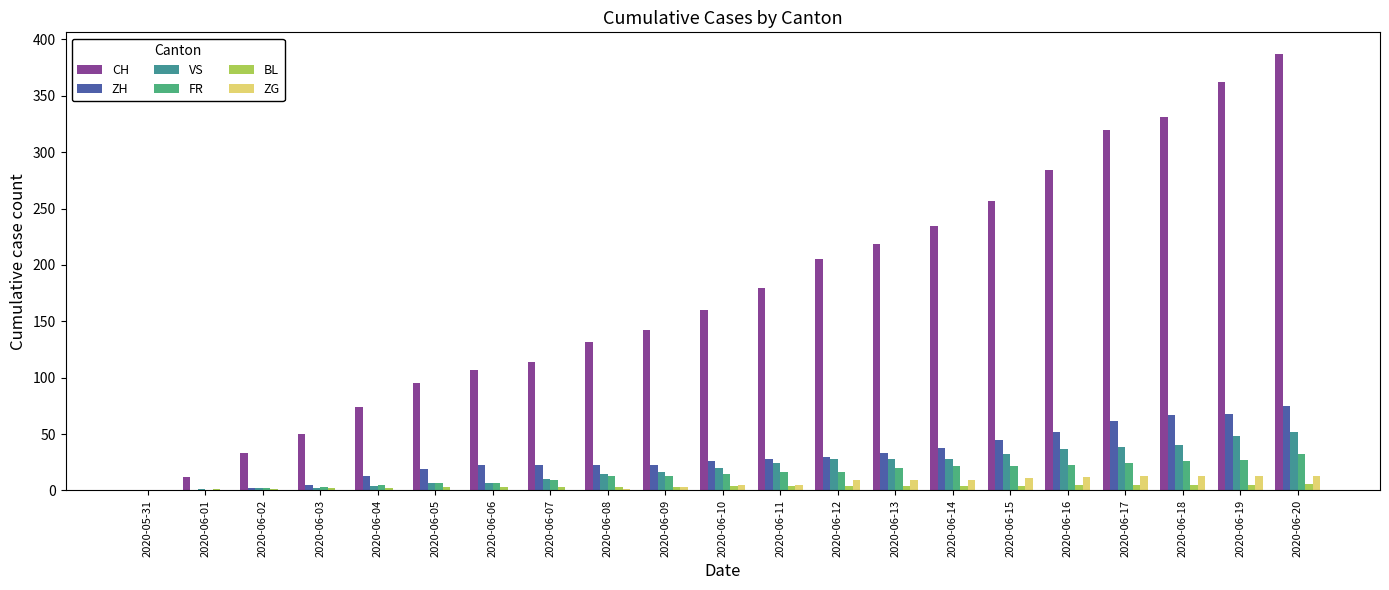

What is the sum of all VS values?

440